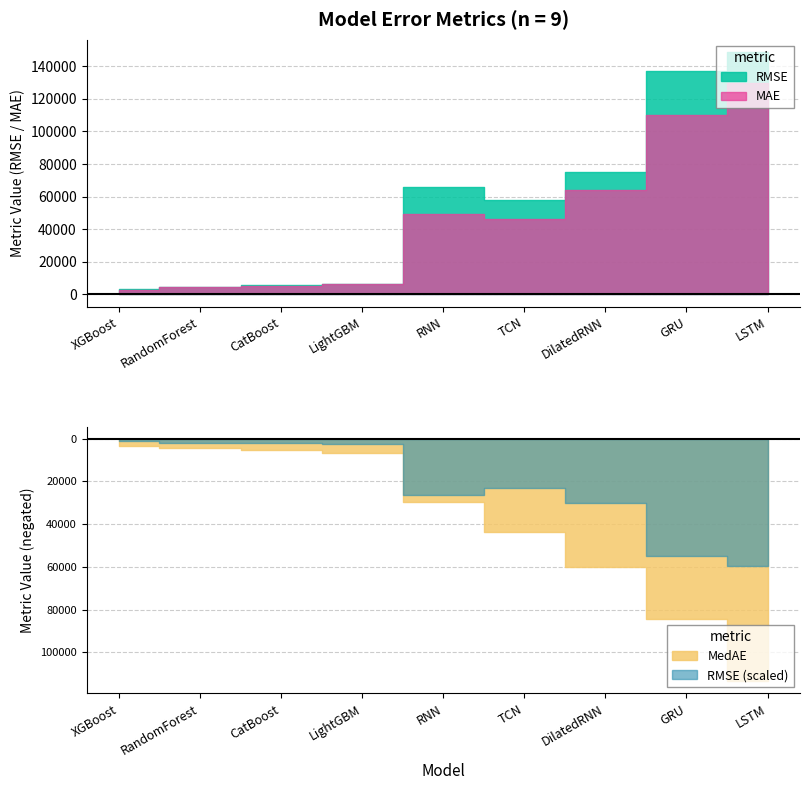

Rank the series at LSTM from highest to lowest value.

RMSE, MAE, MedAE